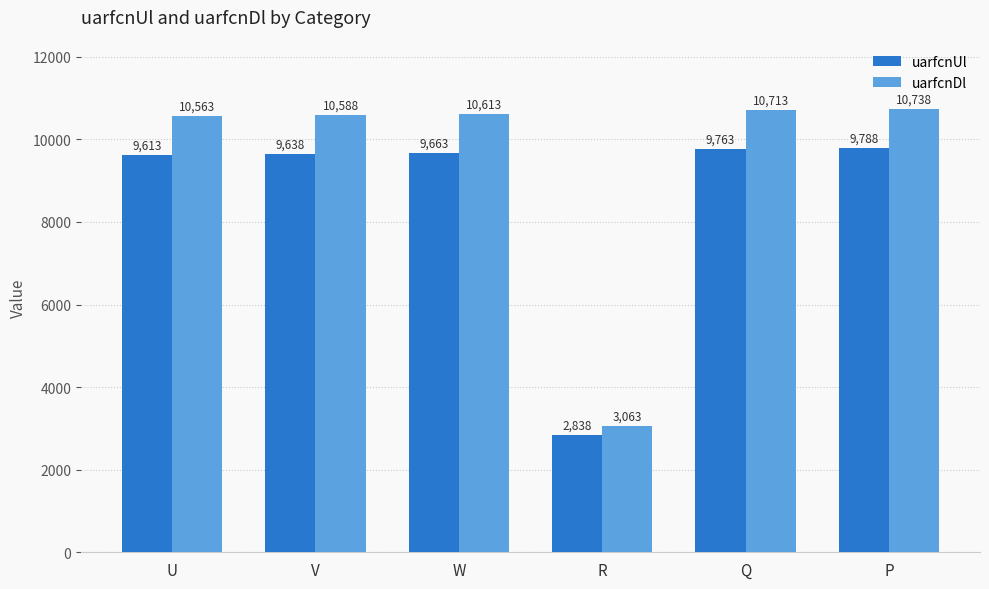

What is the difference between the maximum and second lowest values in the uarfcnDl series?

175